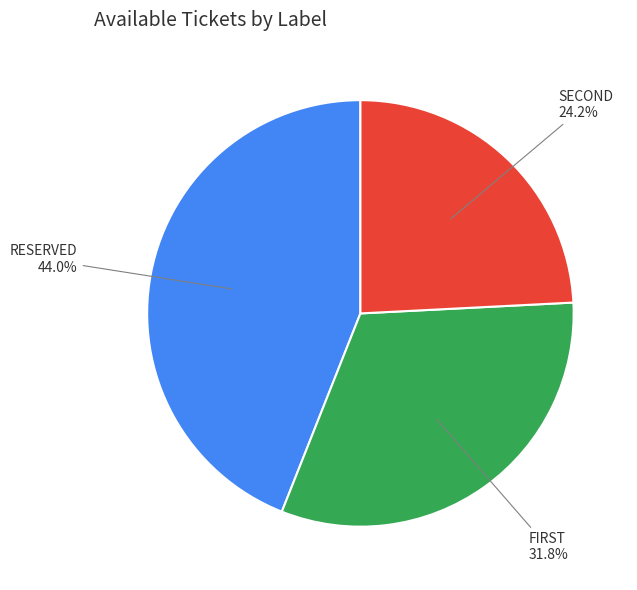

Is there a majority slice in this chart?

No